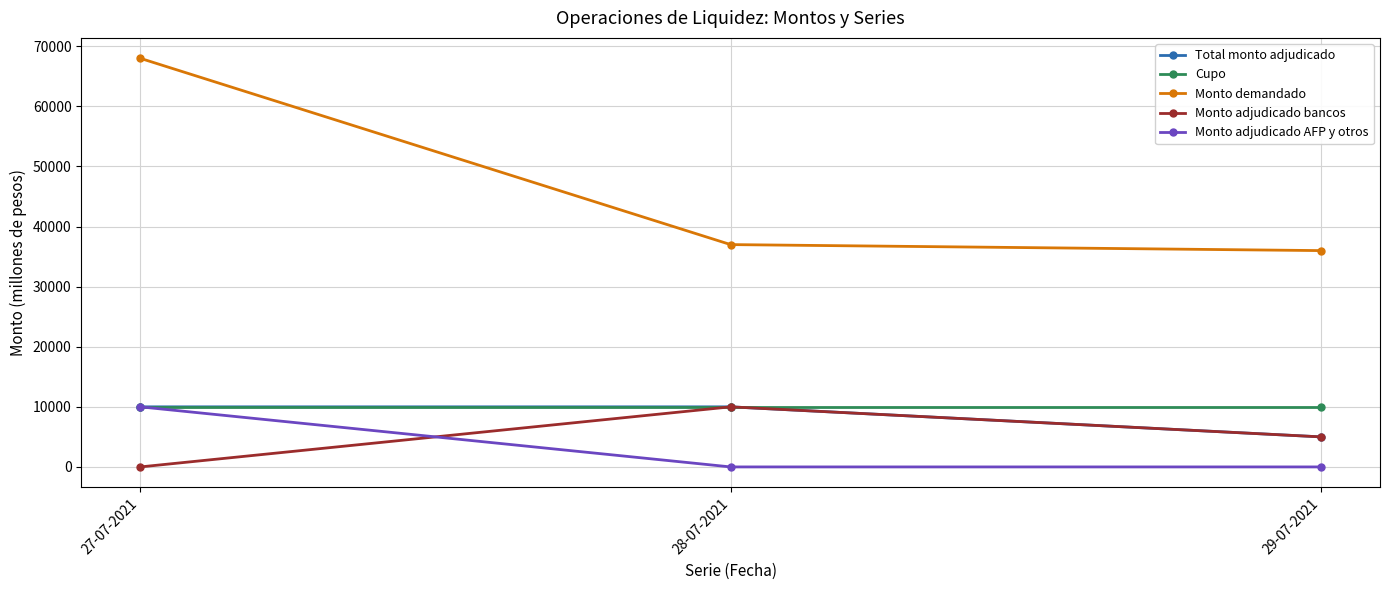

What is the label of the 3rd point from the right?

27-07-2021